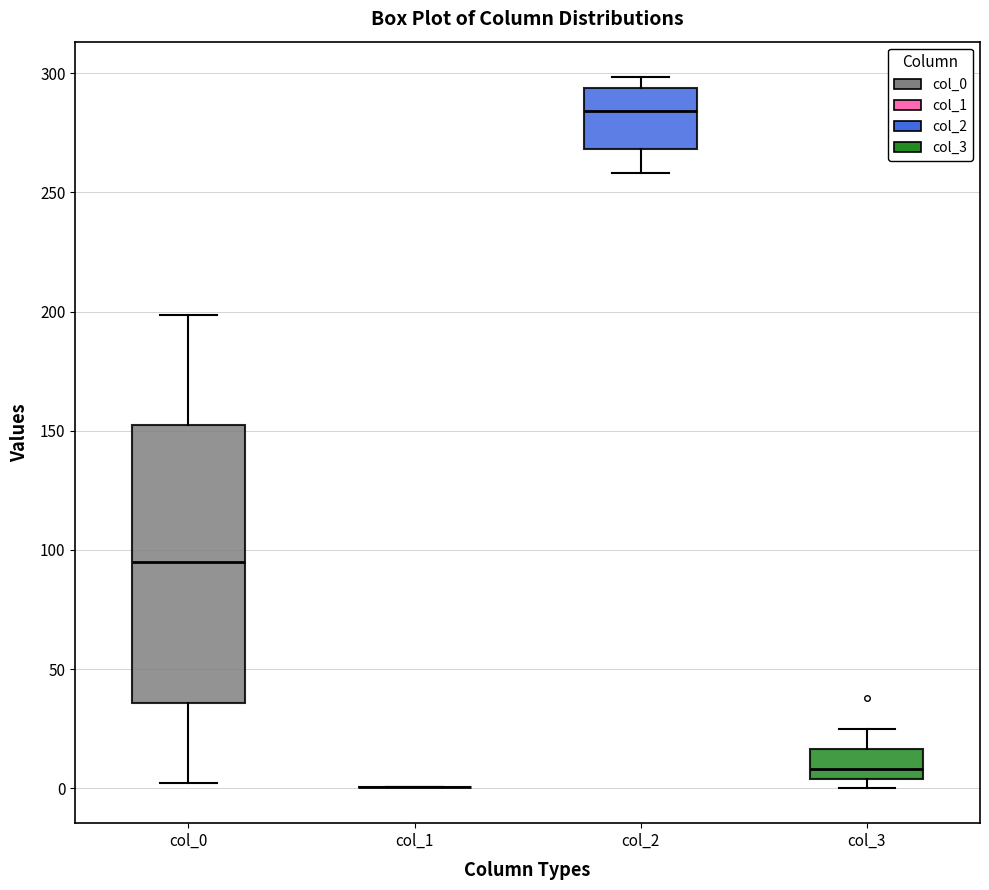

Which box is the tallest, from its lower edge to its upper edge?

col_0